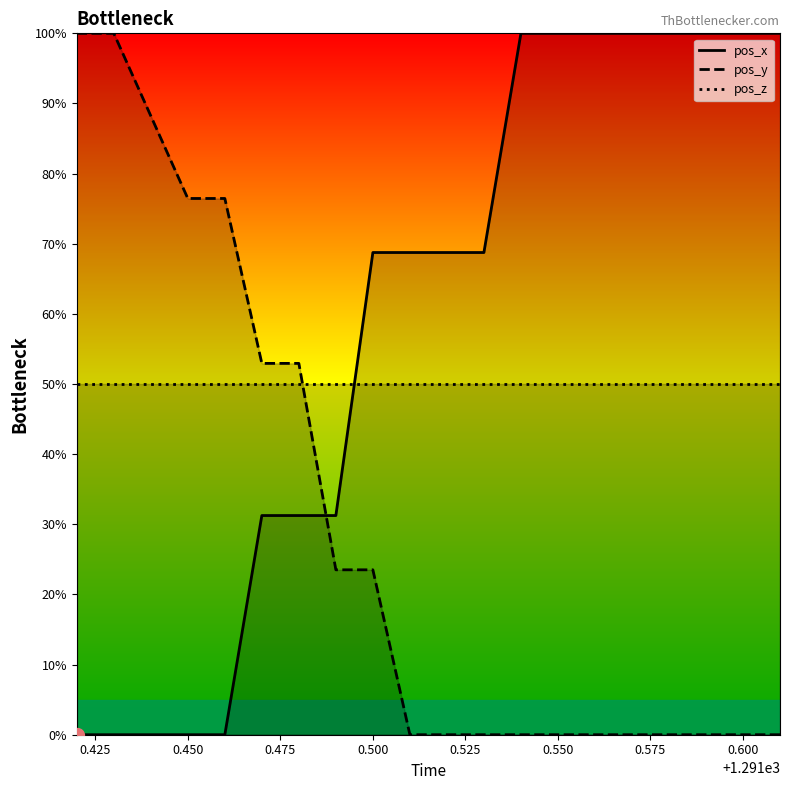

True or false: pos_z has a value of 29.3 at 0.550.

False